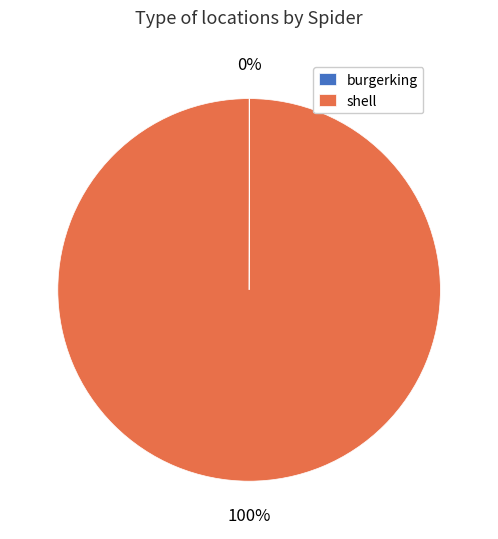

Which category accounts for the majority?

shell